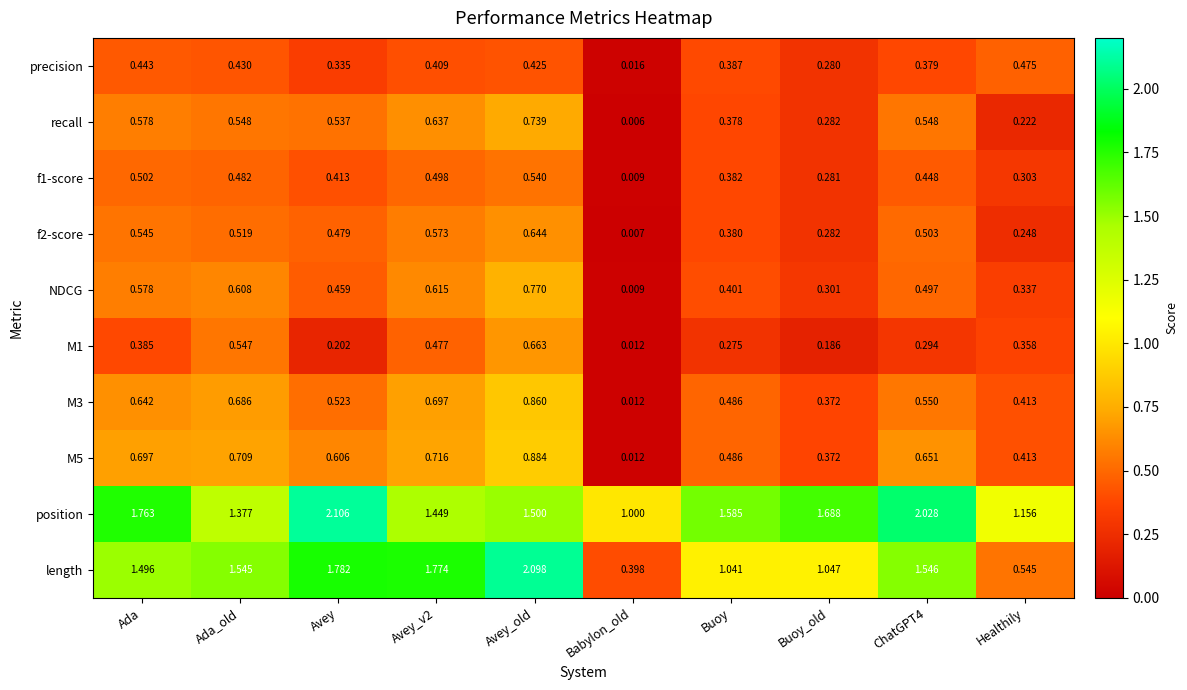

At how many categories does at least one series exceed 0?

10